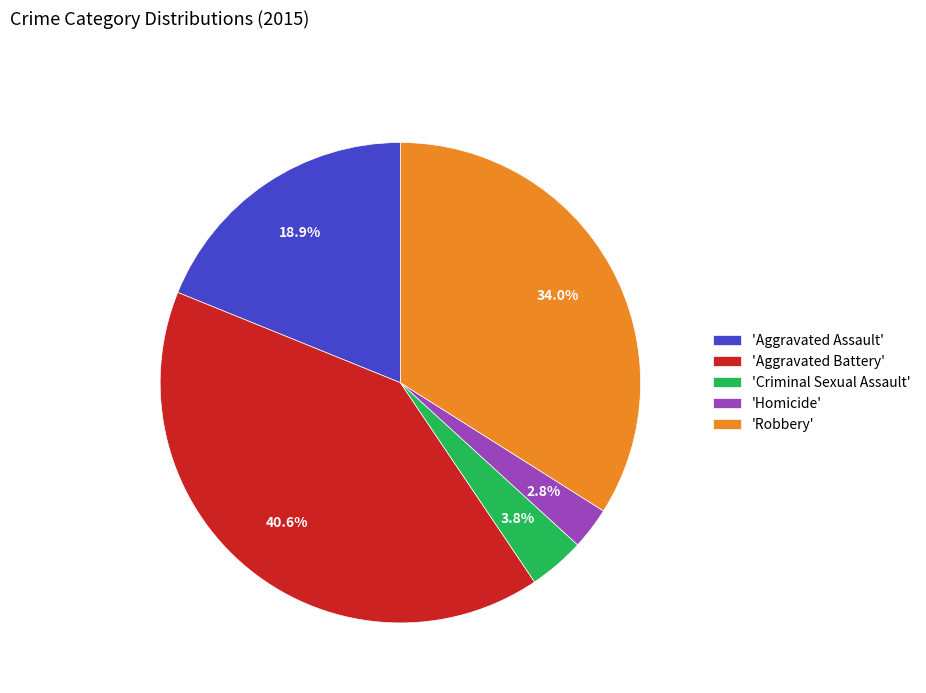

Rank the categories by value from highest to lowest.

'Aggravated Battery', 'Robbery', 'Aggravated Assault', 'Criminal Sexual Assault', 'Homicide'